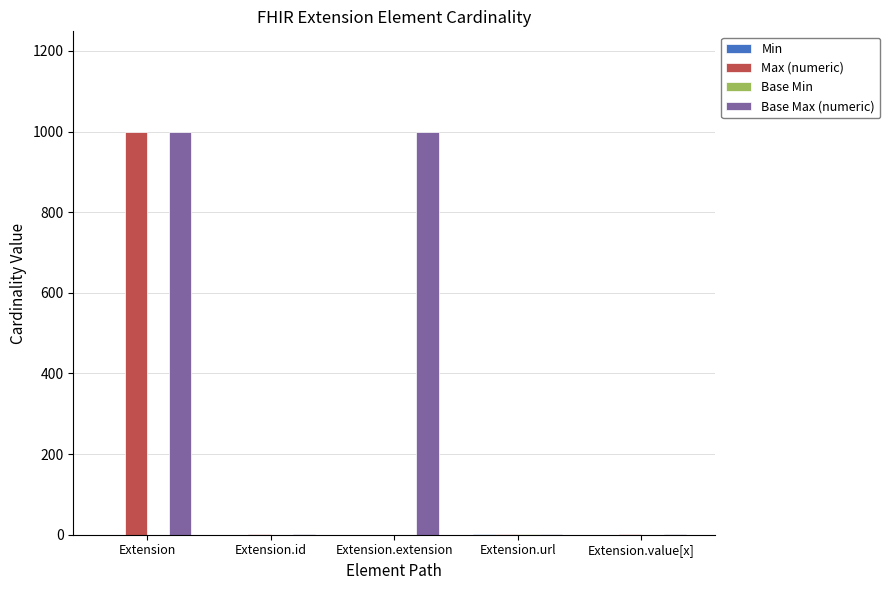

At which category is the sum across all series the highest?

Extension